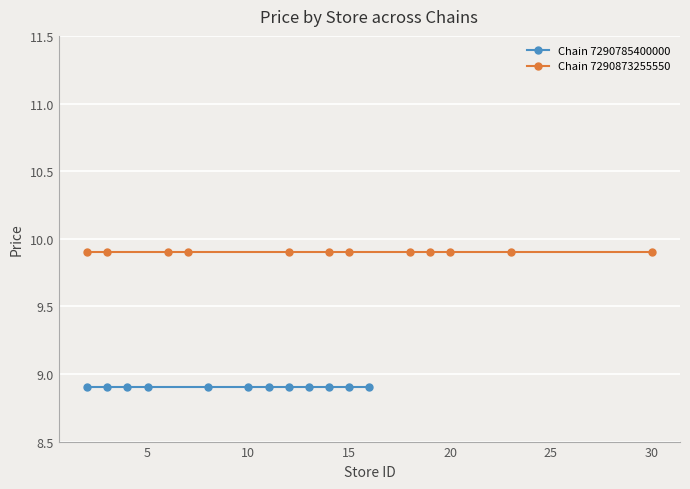

Which series has the largest total across all categories?

Chain 7290873255550